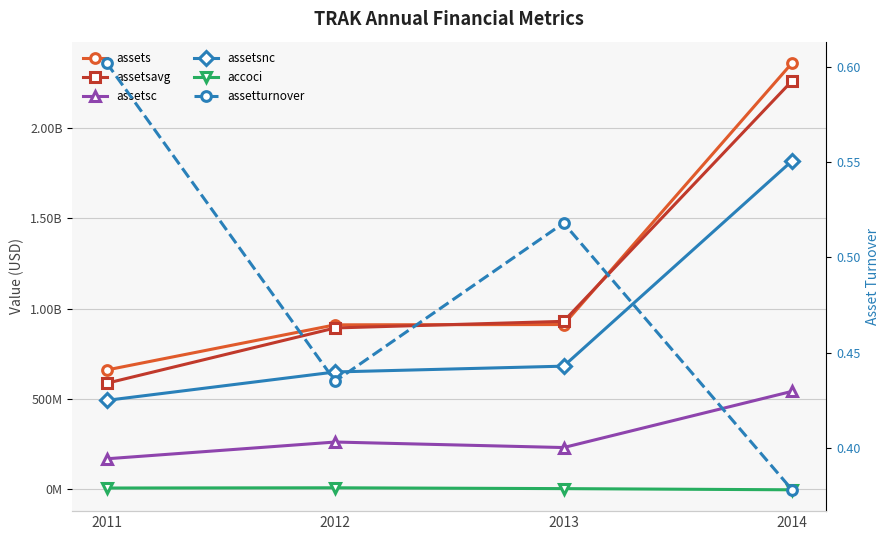

At which label is assetsnc closest to 1155546000?

2013